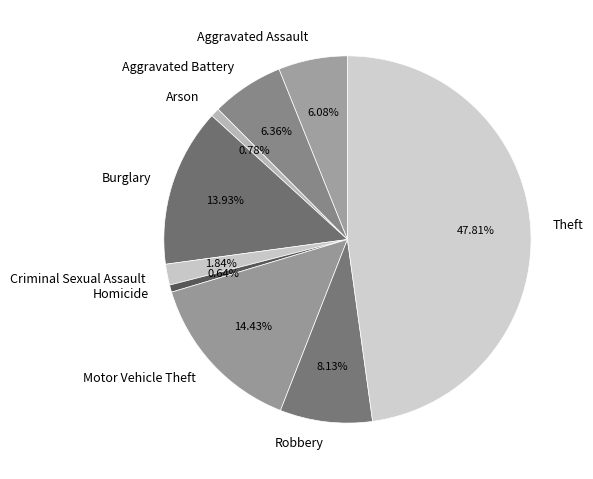

To the nearest percent, what is the difference between the Arson and Robbery slice percentages?

7%